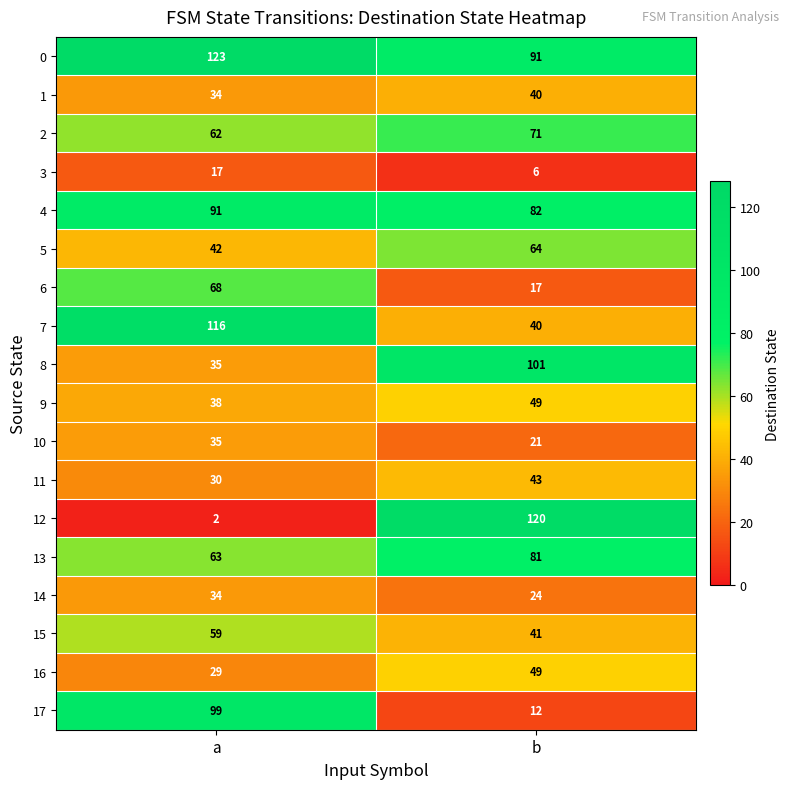

Where is 12 nearest to the value 61?

a